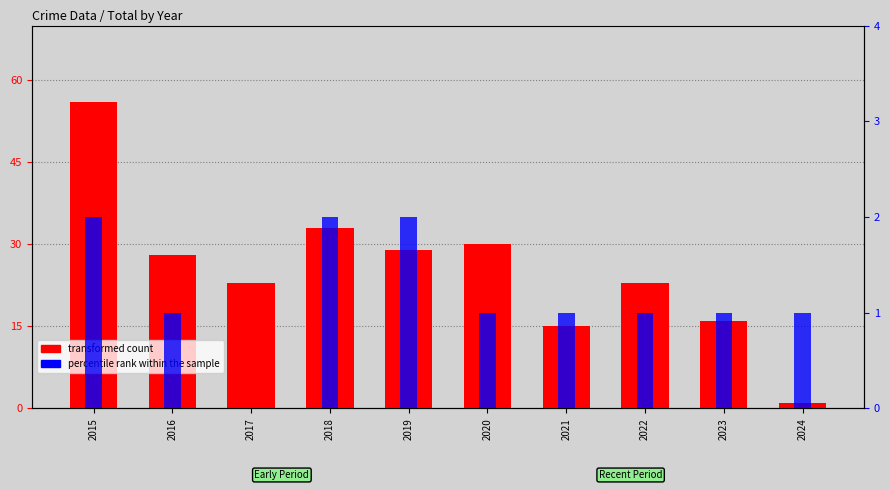

Rank the categories by transformed count value from highest to lowest.

2015, 2018, 2020, 2019, 2016, 2017, 2022, 2023, 2021, 2024